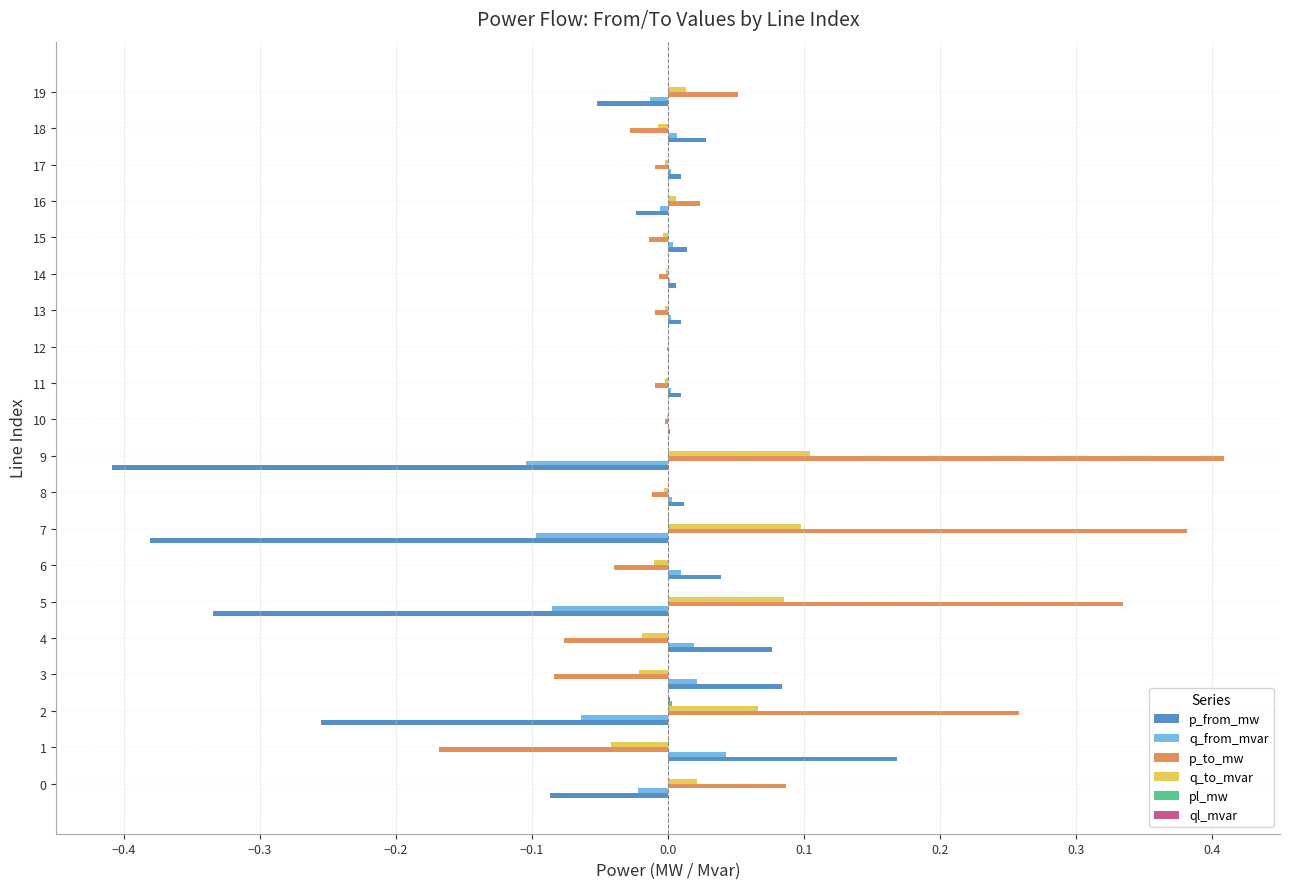

Which series has the largest total across all categories?

p_to_mw